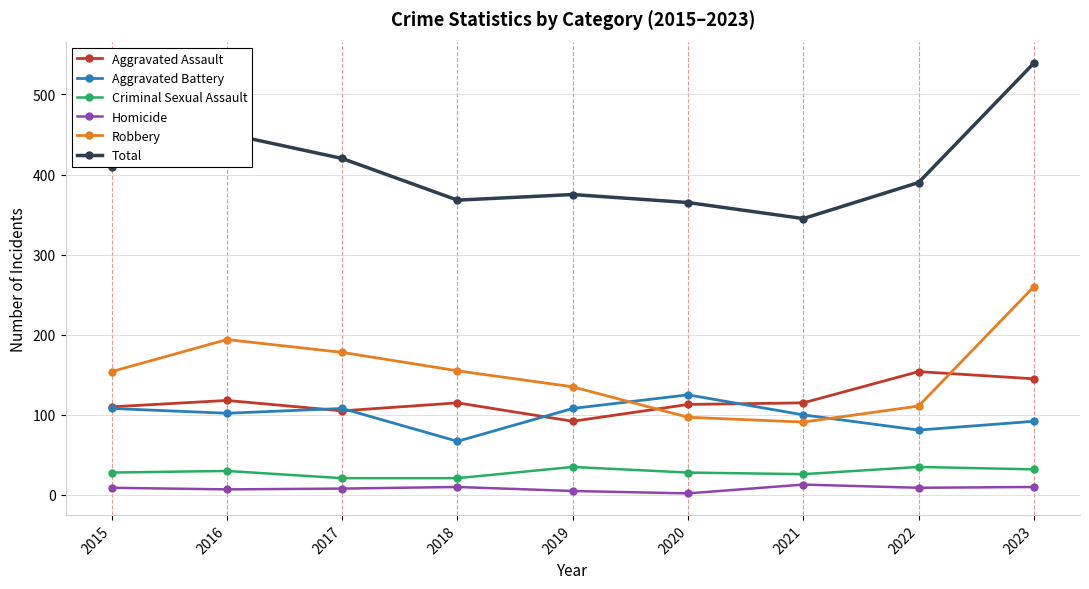

Which series has the largest range (max minus min)?

Total